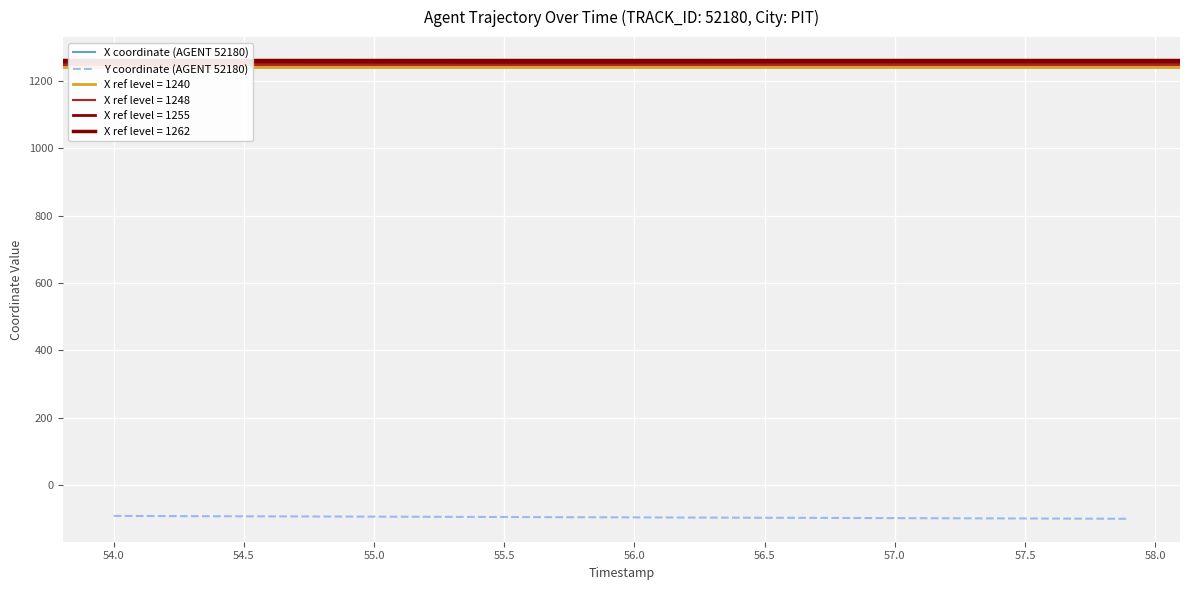

What is the maximum value for Y coordinate (AGENT 52180)?

-91.4